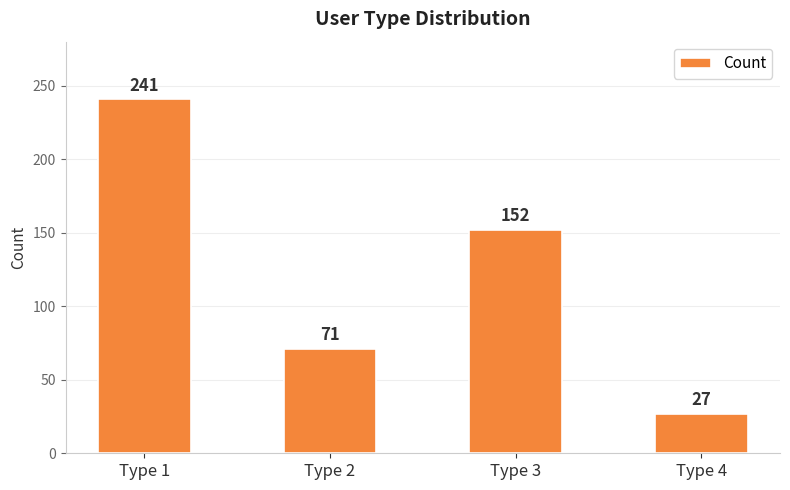

How many values are between 71 and 241?

3